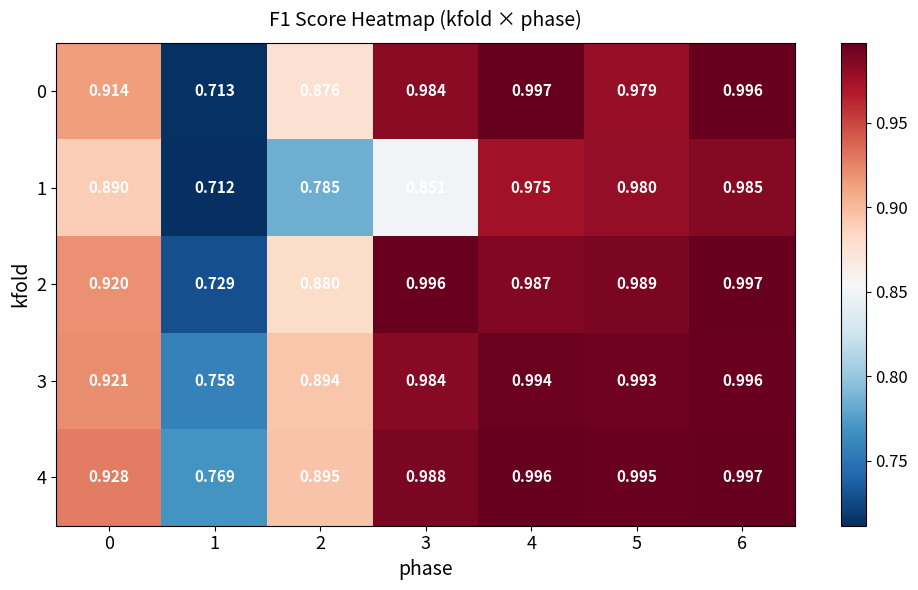

Is the value of 4 at 3 greater than the value of 1 at 5?

Yes